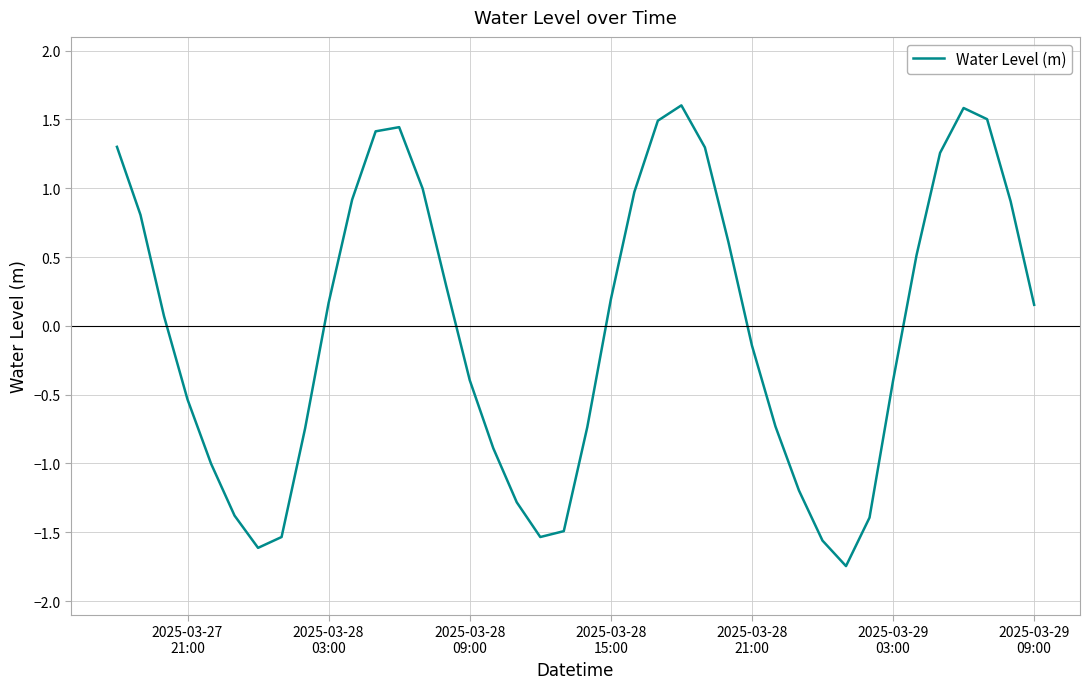

What is the difference between the maximum and minimum values?

3.3